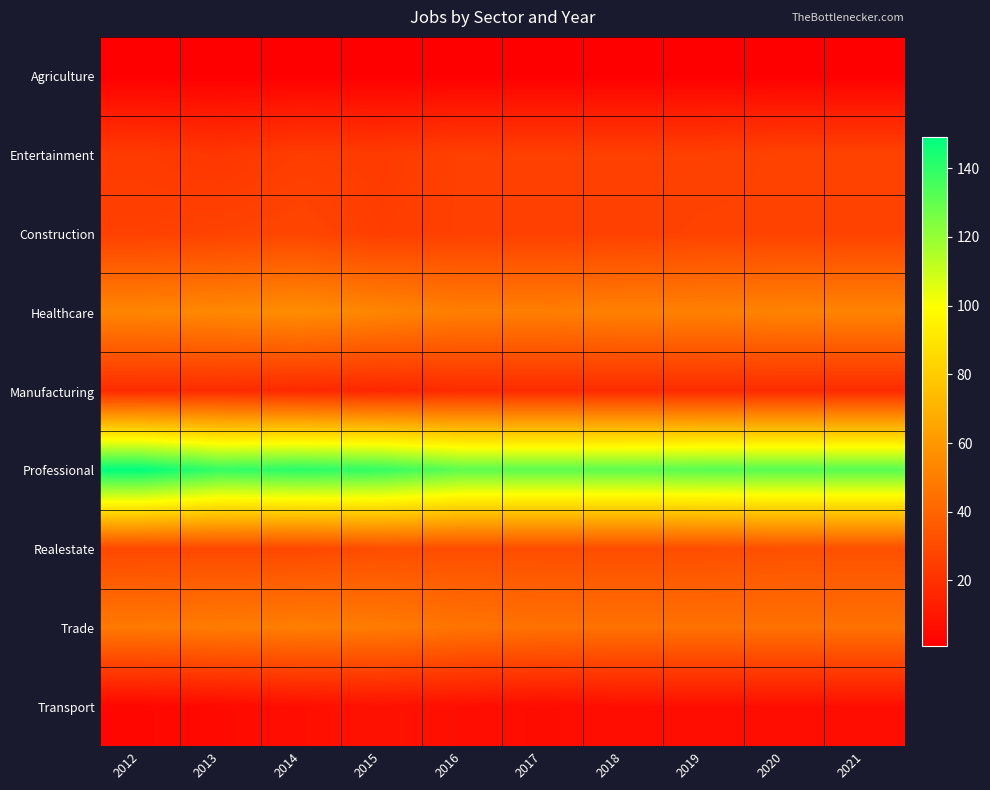

What is the minimum value shown in the chart?

1